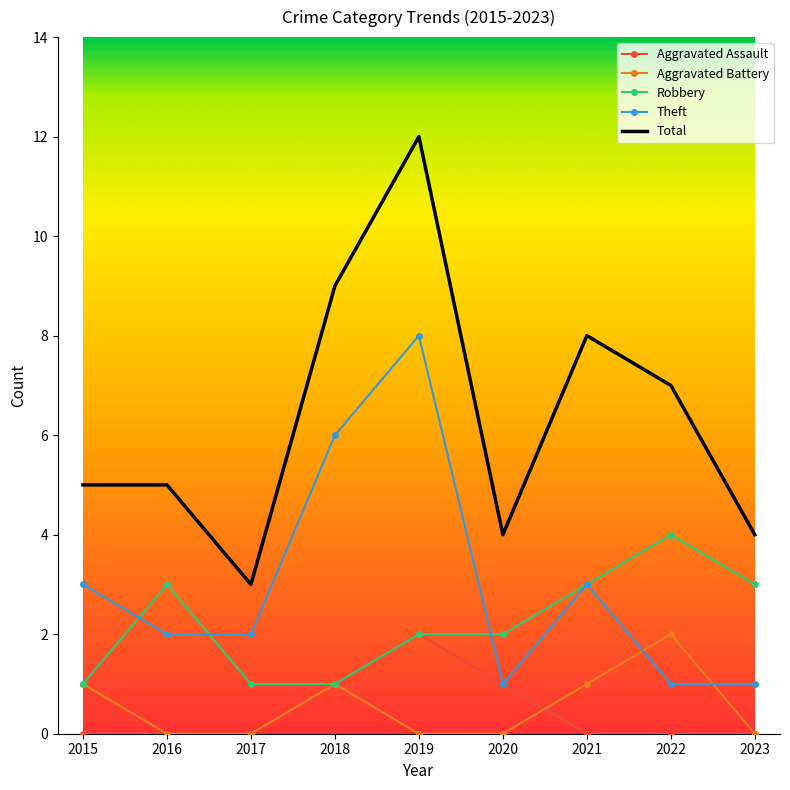

The value of Total at 2021 is 2. True or false?

False